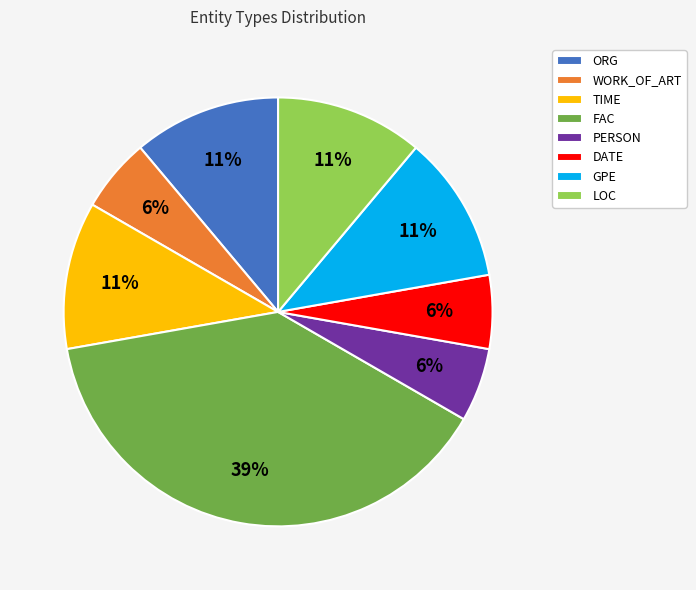

The ORG slice represents 11% of the pie. True or false?

True